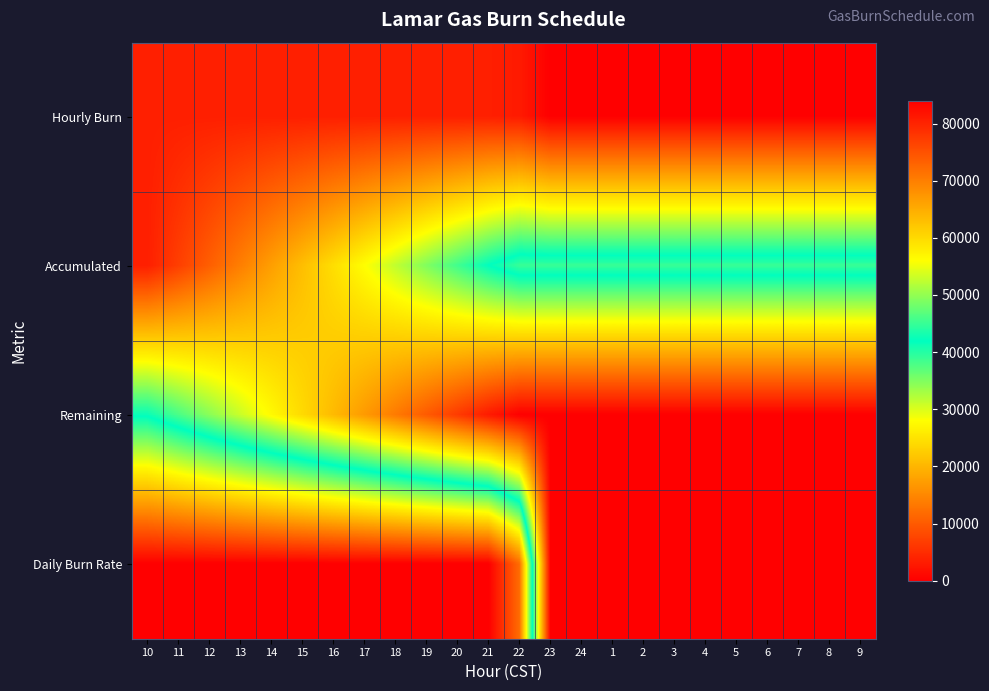

Rank the series by their average value, from highest to lowest.

Daily Burn Rate, Accumulated, Remaining, Hourly Burn